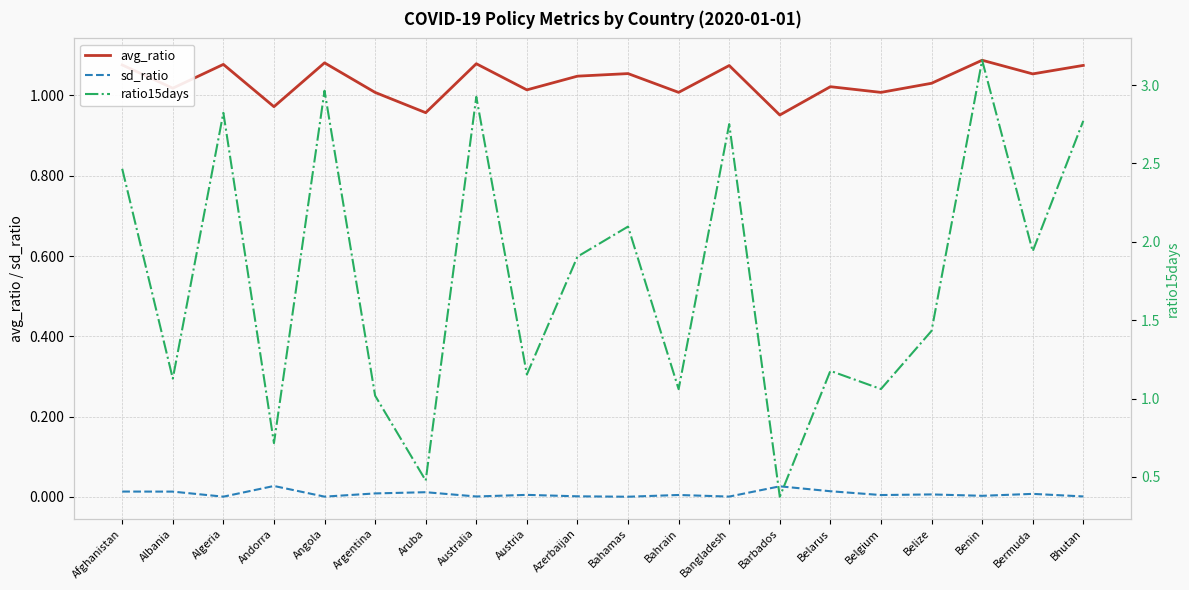

Is it true that ratio15days equals 1.9 at Angola?

False